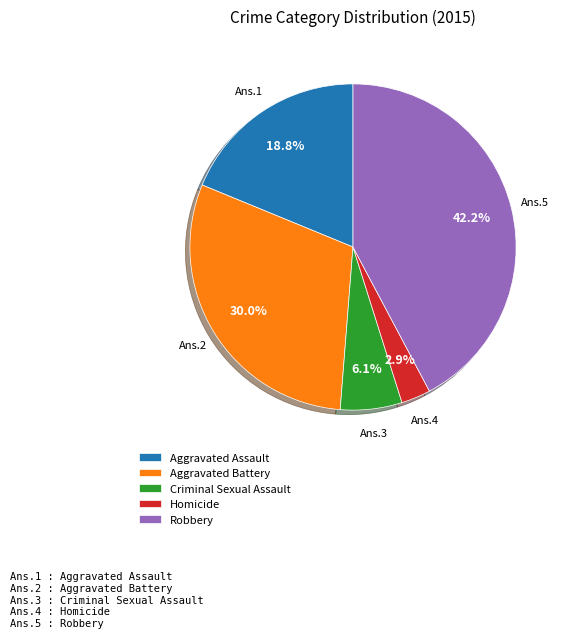

The Robbery slice represents 31% of the pie. True or false?

False